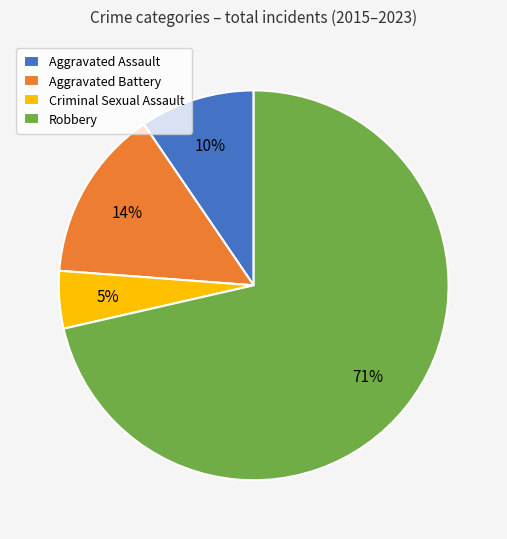

To the nearest percent, what is the combined percentage of Aggravated Battery and Criminal Sexual Assault?

19%